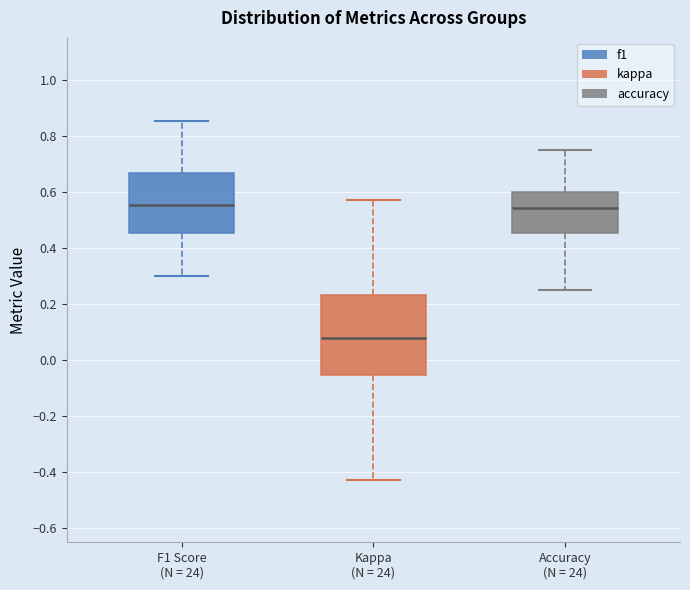

Reading left to right, read every box against the y-axis: the position of its median line, the range the box covers, and the ends of its whiskers. The values are not printed on the chart, so give them approximately, as read against the axis.

F1 Score (N = 24): median 0.56, box 0.46 to 0.66, whiskers 0.30 to 0.86
Kappa (N = 24): median 0.08, box -0.06 to 0.24, whiskers -0.42 to 0.58
Accuracy (N = 24): median 0.54, box 0.46 to 0.60, whiskers 0.26 to 0.76